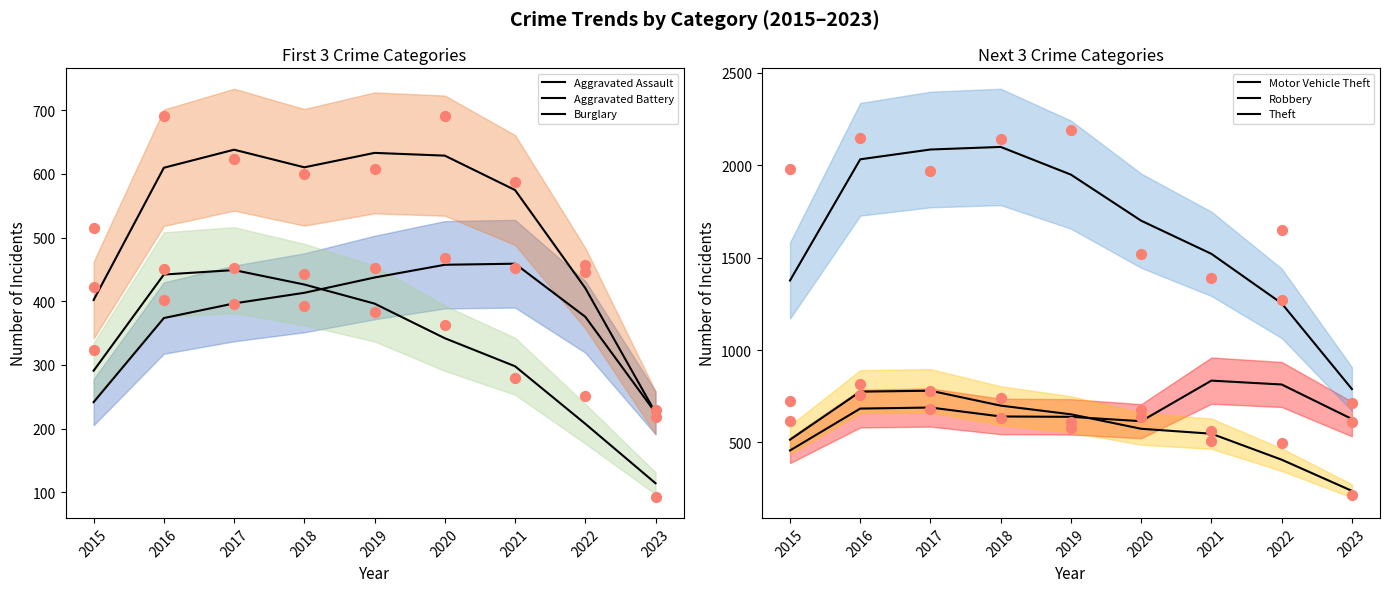

What is the total value across all series at 2017?

5038.0